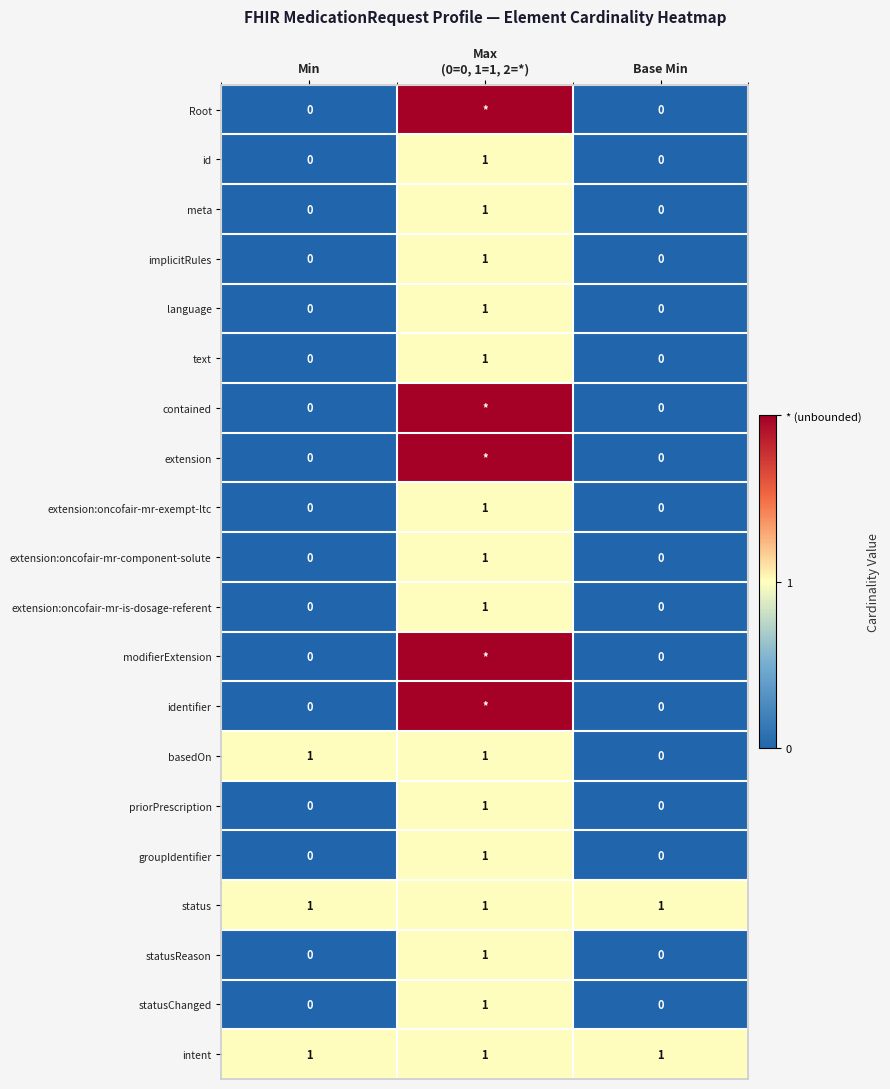

The groupIdentifier series shows 0 at Min. True or false?

True